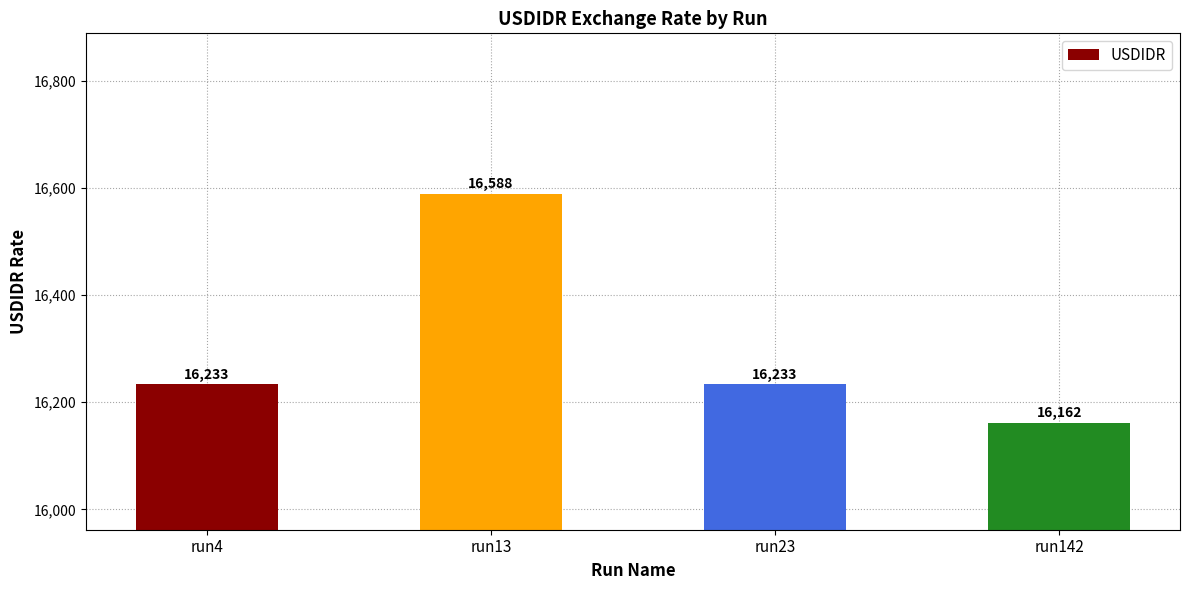

What is the greatest value displayed?

16588